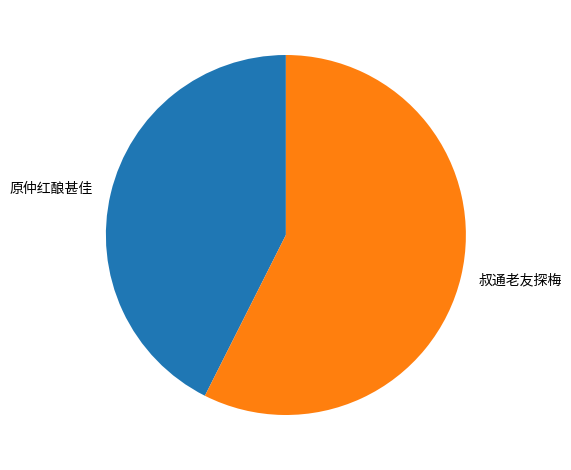

Which has a higher value, 叔通老友探梅 or 原仲红酿甚佳?

叔通老友探梅